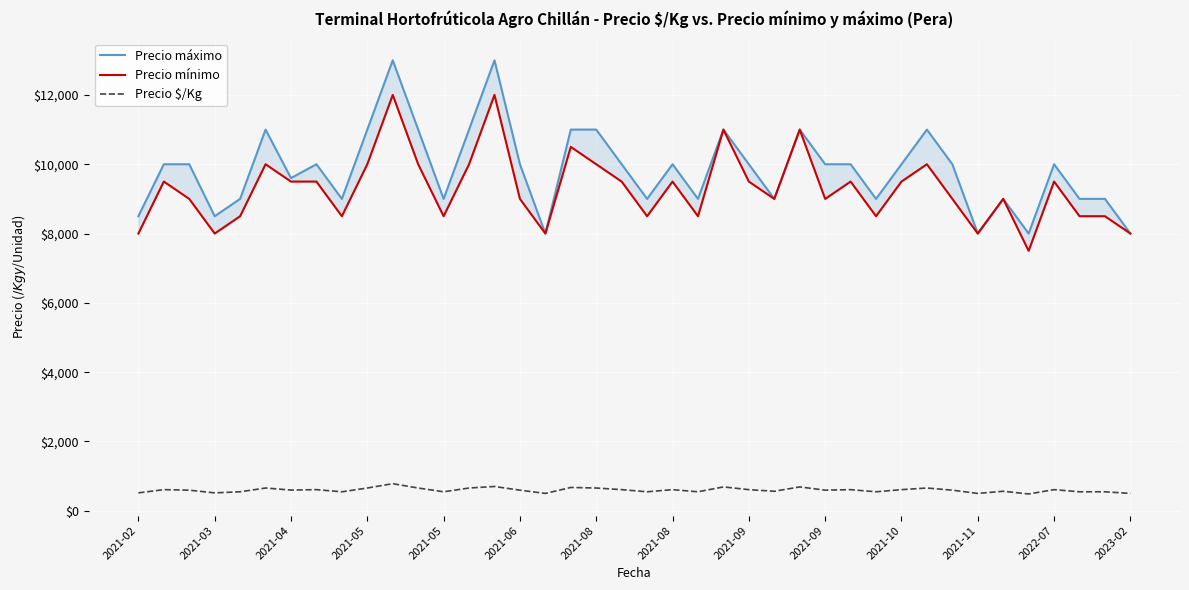

Reading left to right, extract all data points from this chart.

Precio máximo: 8500	10000	10000	8500	9000	11000	9600	10000	9000	11000	13000	11000	9000	11000	13000	10000	8000	11000	11000	10000	9000	10000	9000	11000	10000	9000	11000	10000	10000	9000	10000	11000	10000	8000	9000	8000	10000	9000	9000	8000
Precio mínimo: 8000	9500	9000	8000	8500	10000	9500	9500	8500	10000	12000	10000	8500	10000	12000	9000	8000	10500	10000	9500	8500	9500	8500	11000	9500	9000	11000	9000	9500	8500	9500	10000	9000	8000	9000	7500	9500	8500	8500	8000
Precio $/Kg: 516	609	594	516	547	656	597	609	547	656	781	656	547	656	700	594	500	672	656	609	547	609	547	688	609	562	688	594	609	547	609	656	594	500	562	484	609	547	547	500